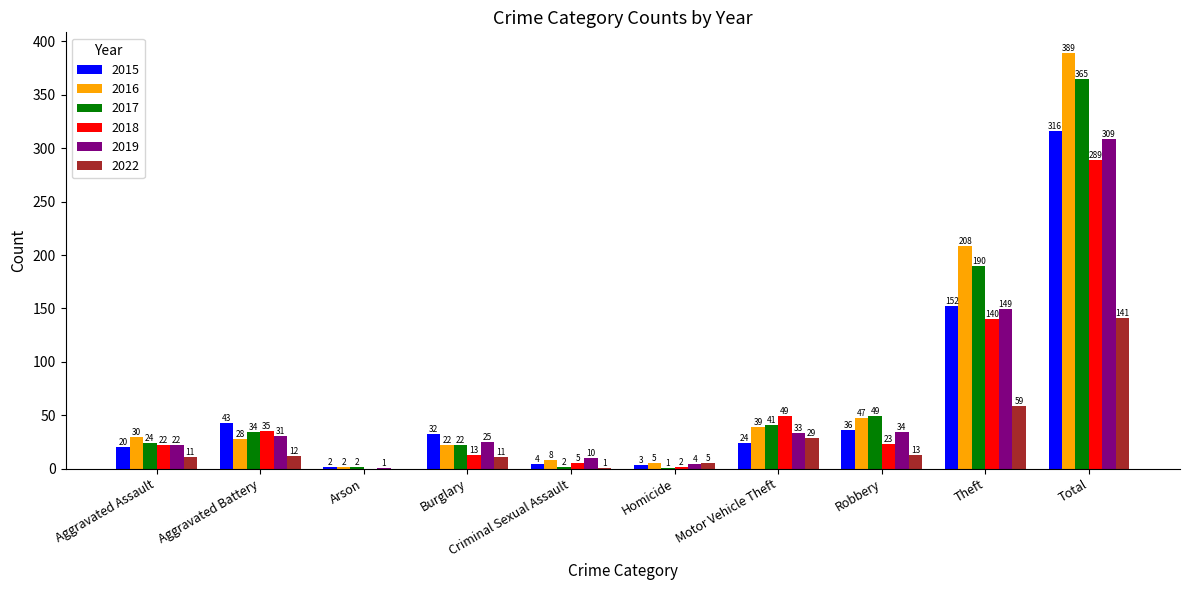

At which label does 2015 first exceed 32?

Aggravated Battery